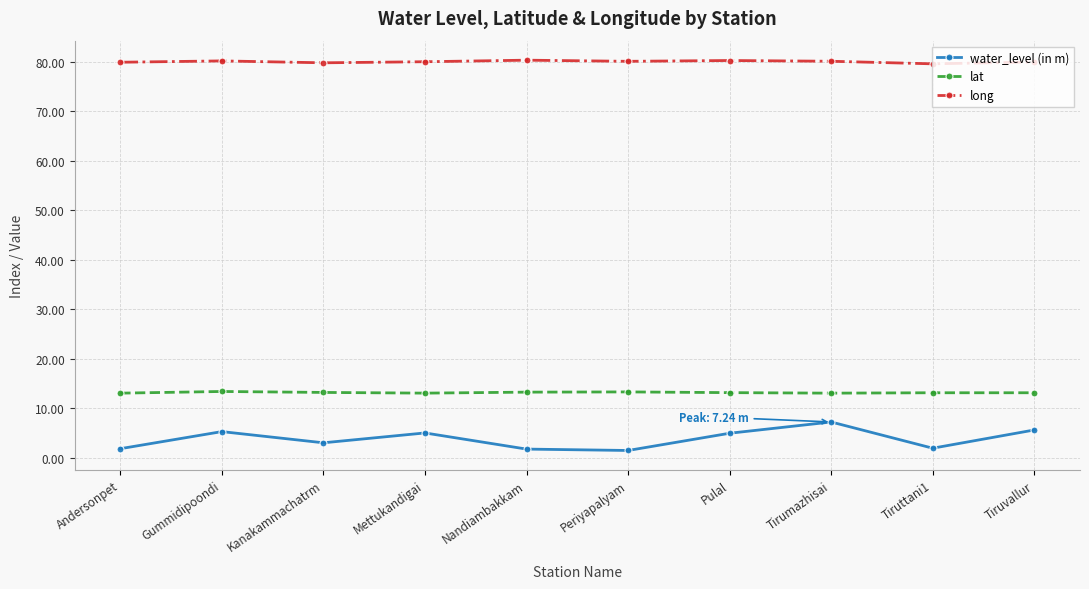

What is the highest value of the lat series?

13.4